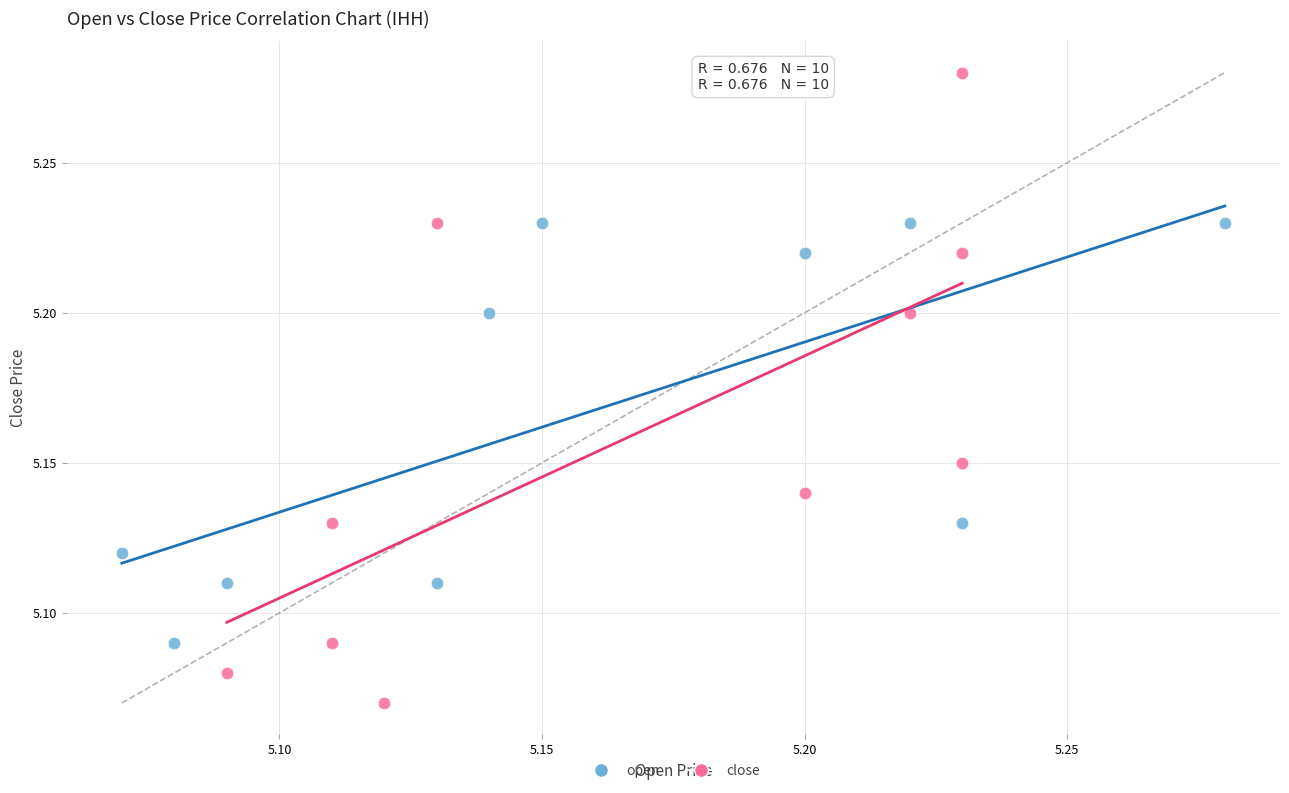

What are all the series names shown in the legend?

open, close